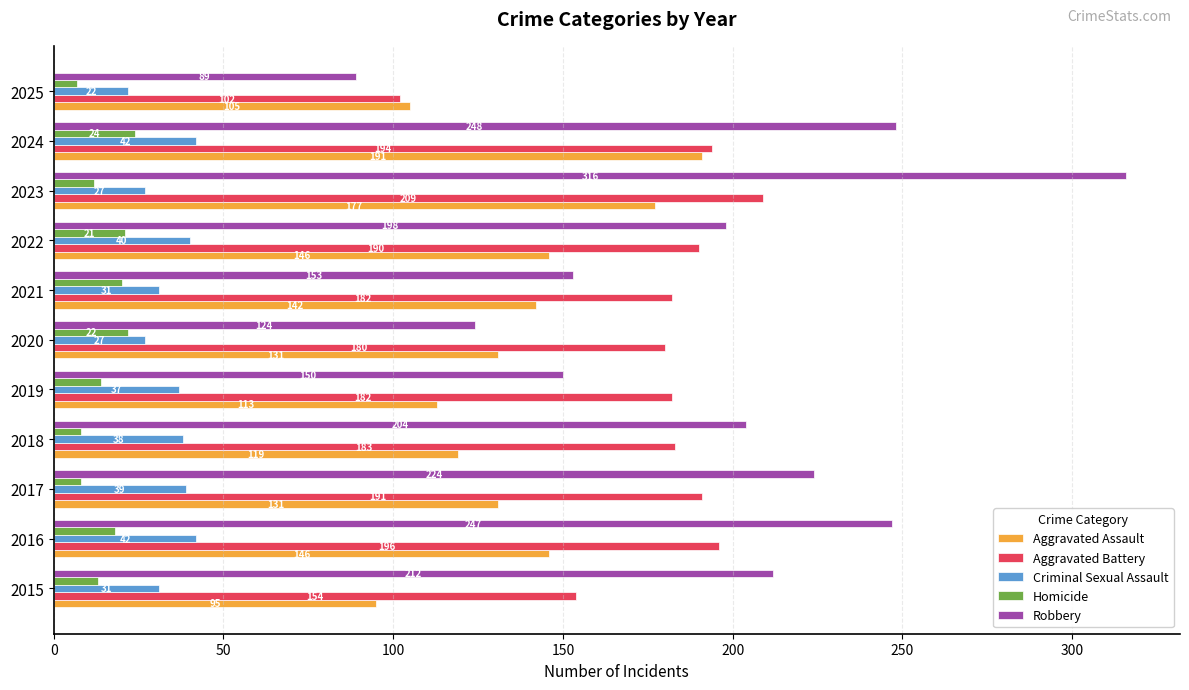

List the series in order of their peak value, lowest first.

Homicide, Criminal Sexual Assault, Aggravated Assault, Aggravated Battery, Robbery